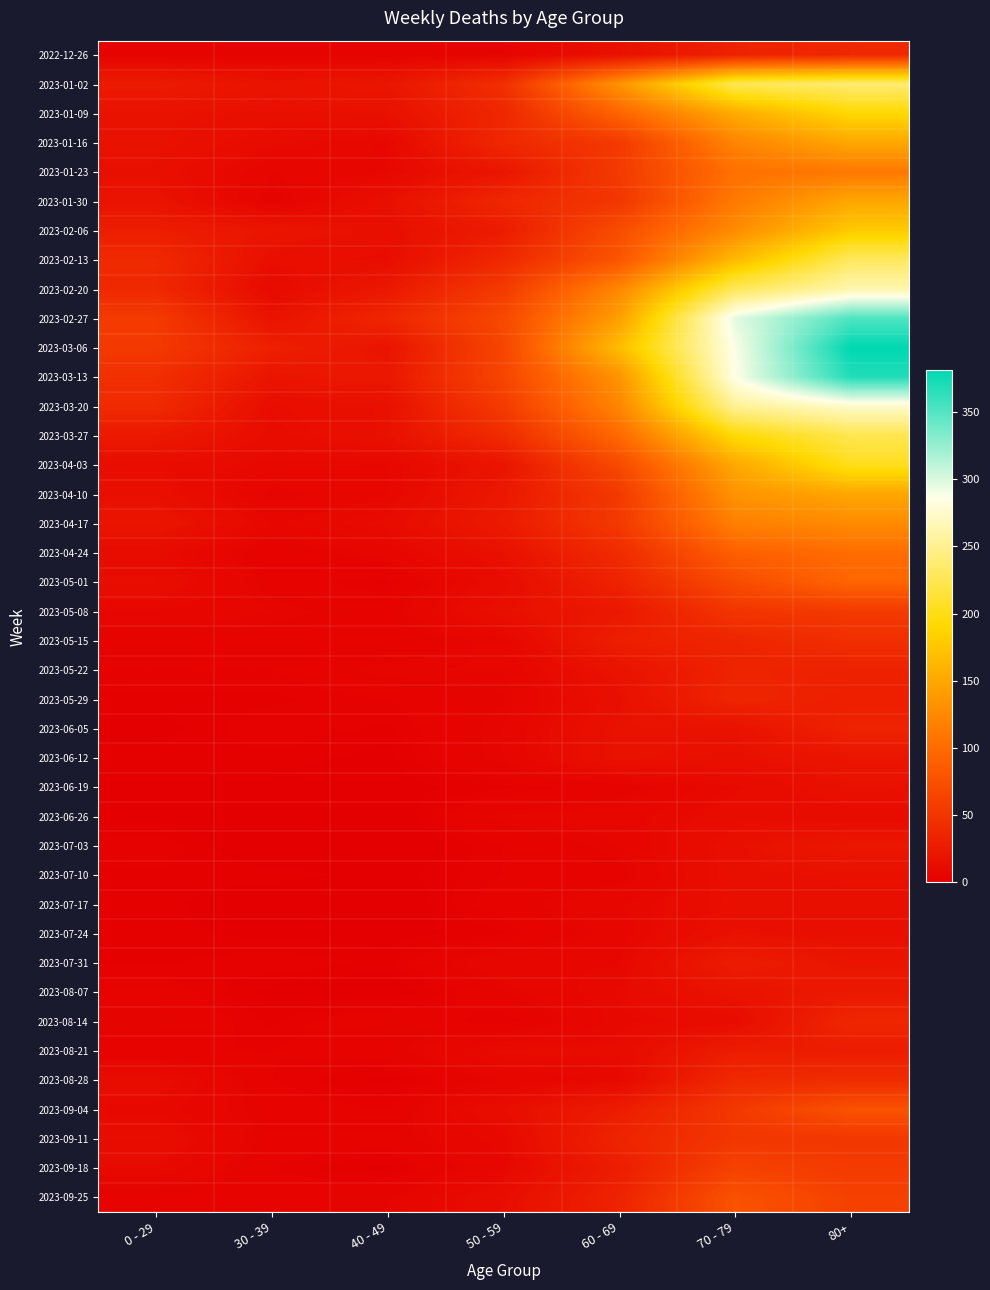

Count the number of categories in the chart.

7